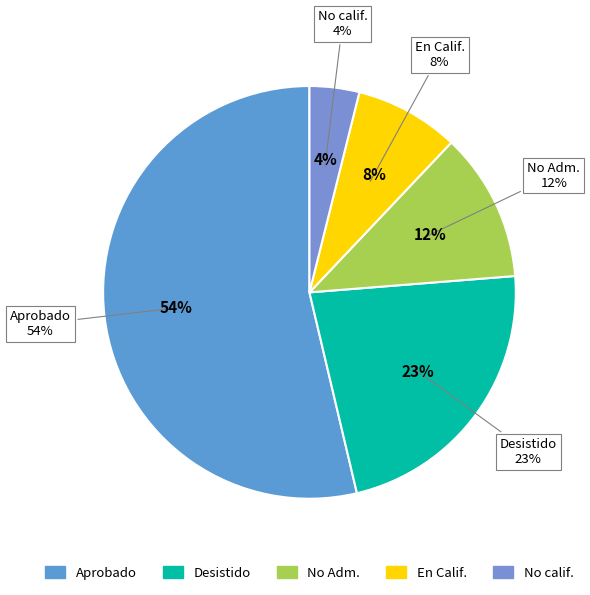

Count the number of slices in the pie.

5